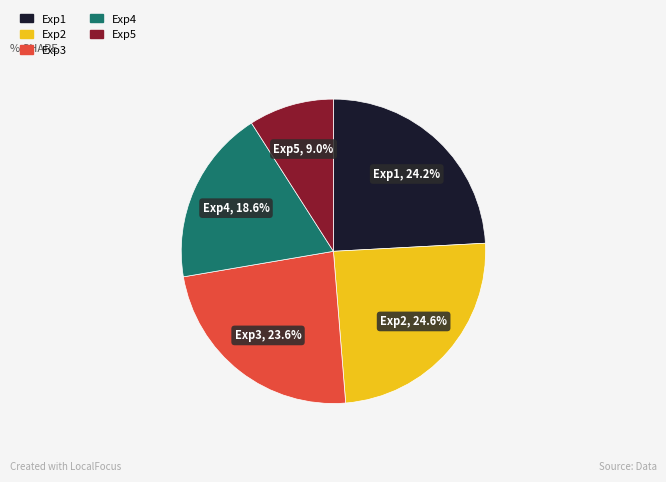

To the nearest percent, what percentage of the pie is Exp4?

19%